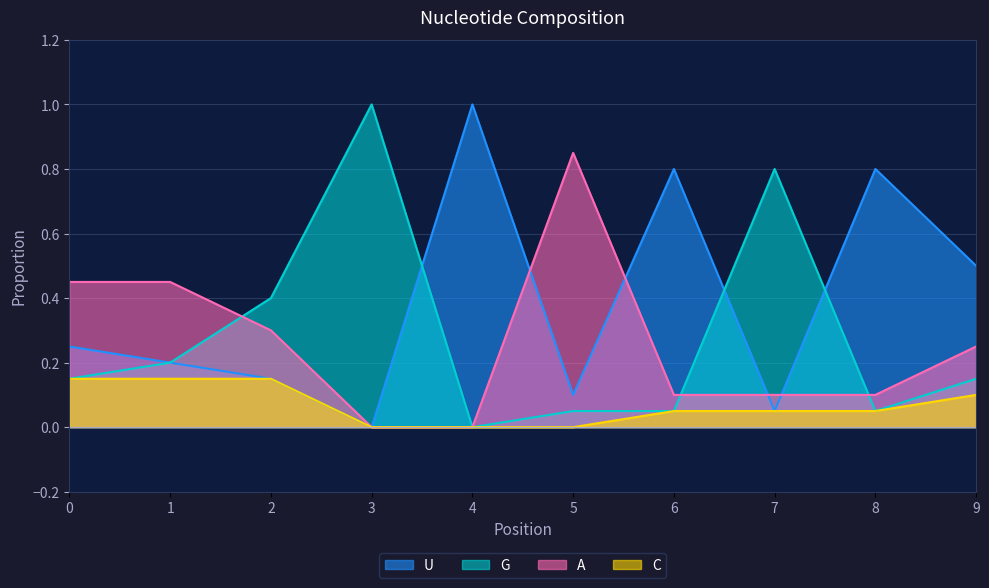

How many lines are shown in the chart?

4